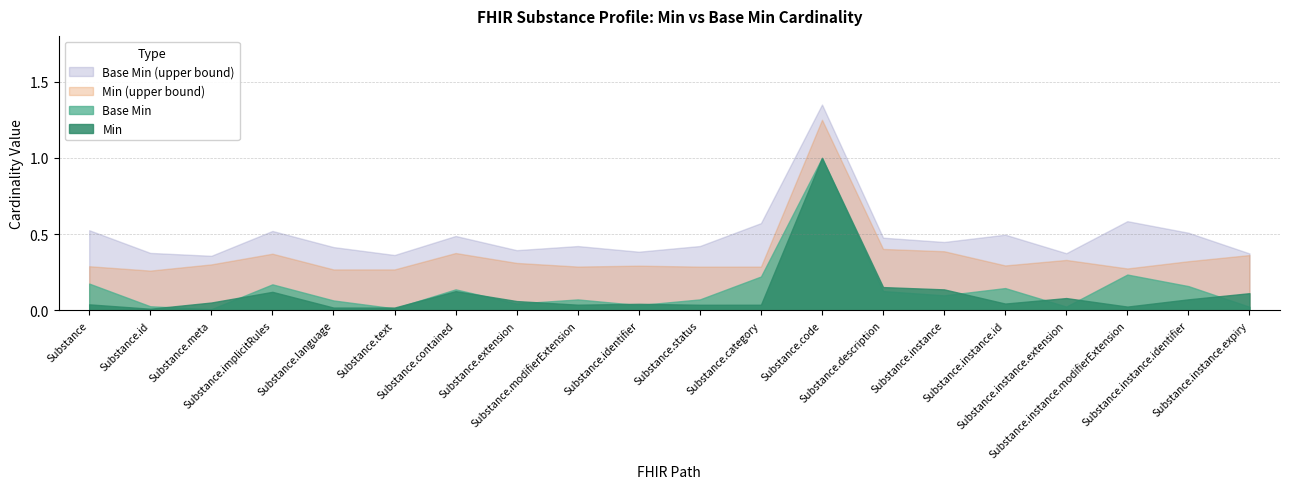

What is the maximum value for Min?

1.0